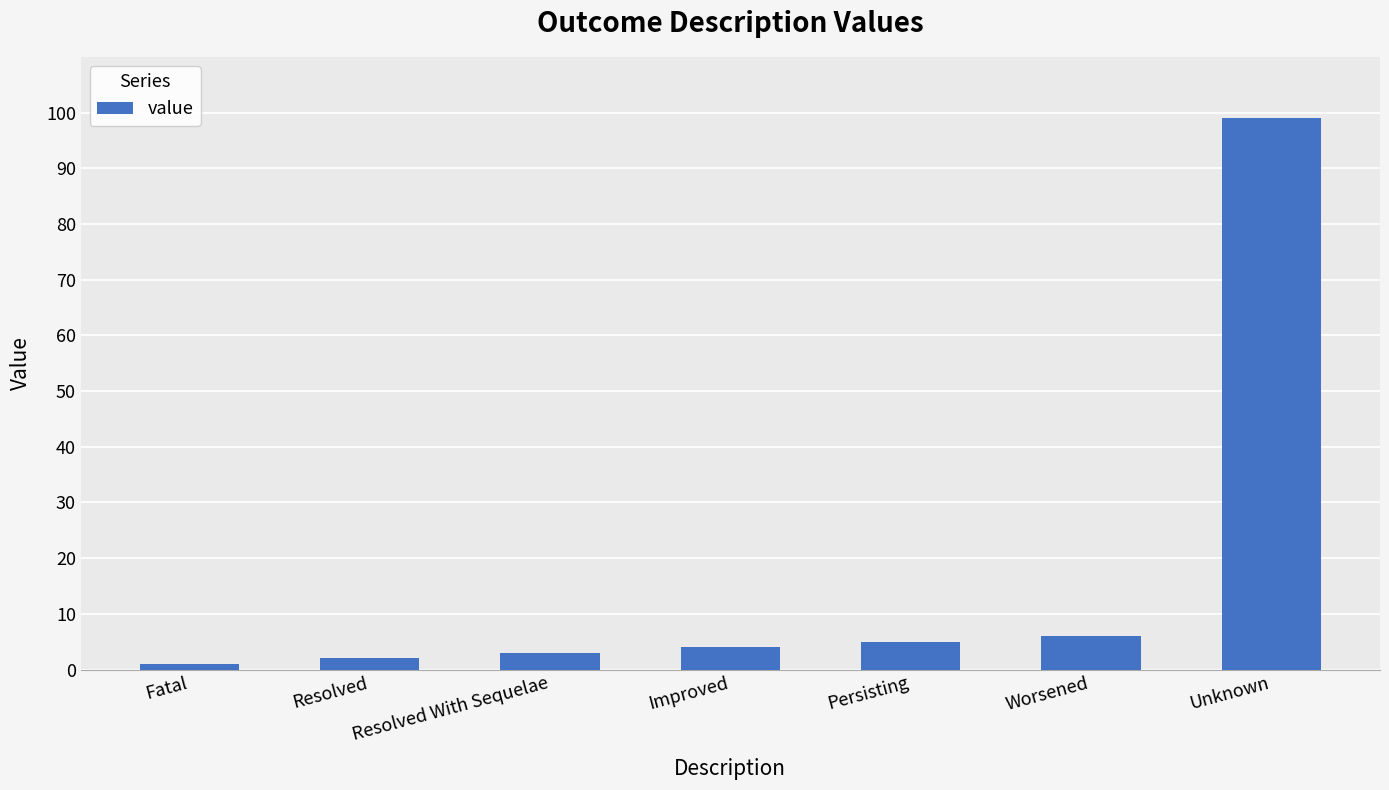

Count the number of data series in this chart.

1